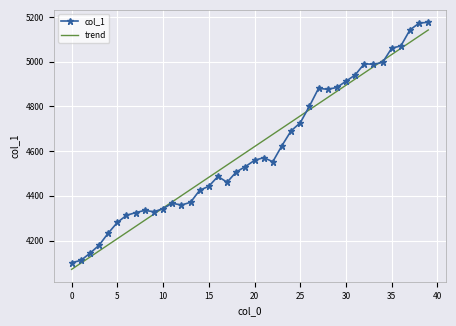

Which series has the largest range (max minus min)?

col_1